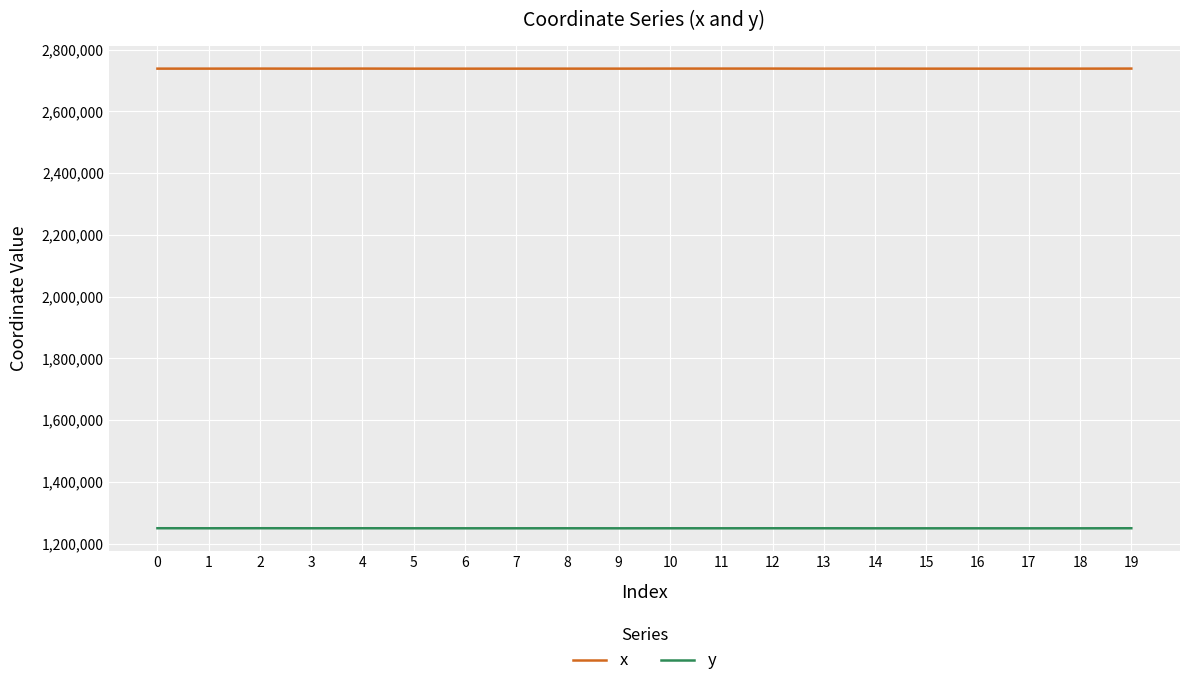

What is the smallest value displayed?

1249814.7